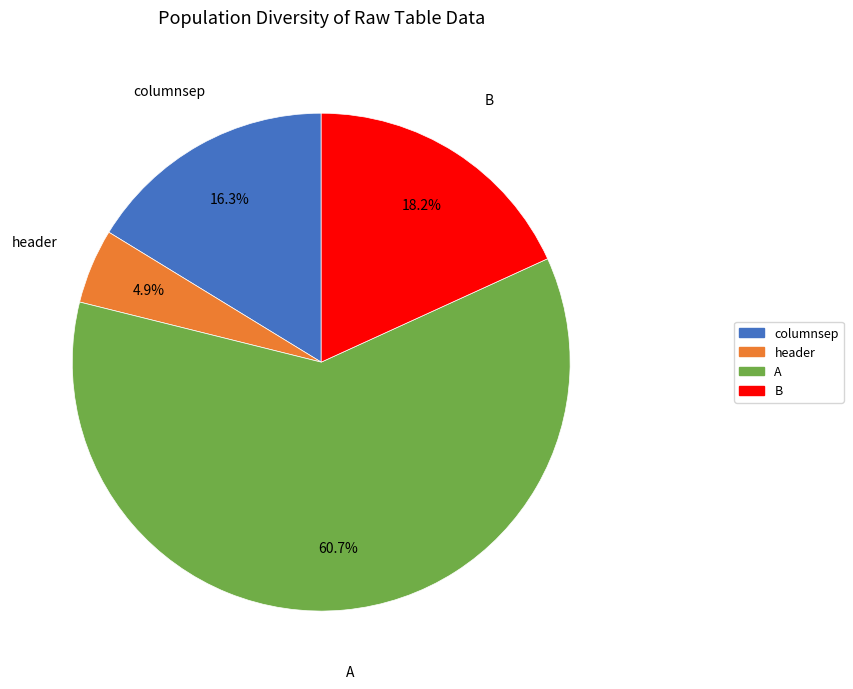

Does any single category account for the majority?

Yes